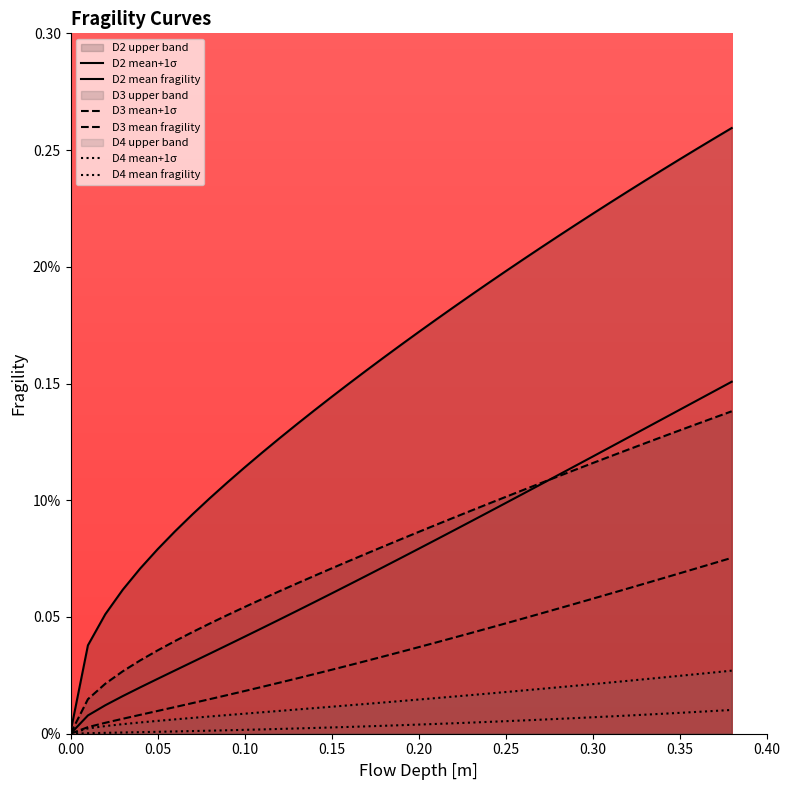

True or false: D4 mean fragility and D3 mean+1σ intersect in this chart.

False